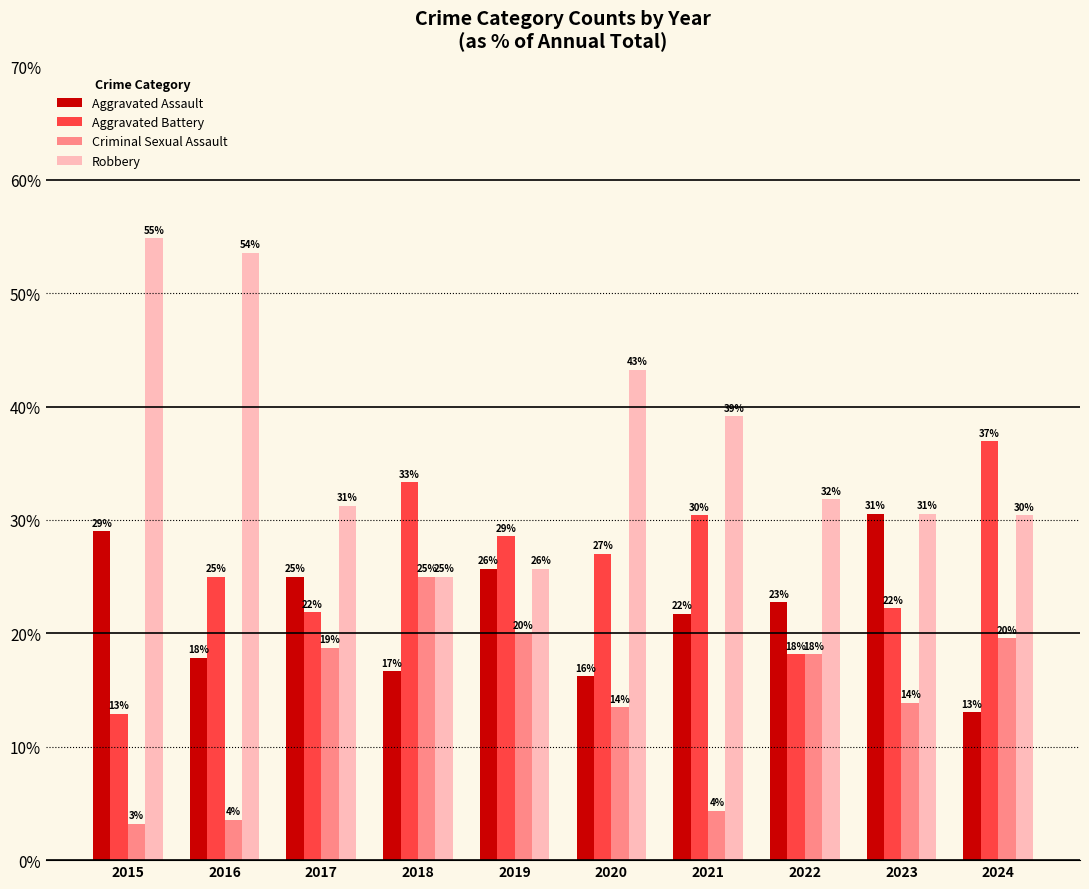

Does the chart contain stacked bars?

No